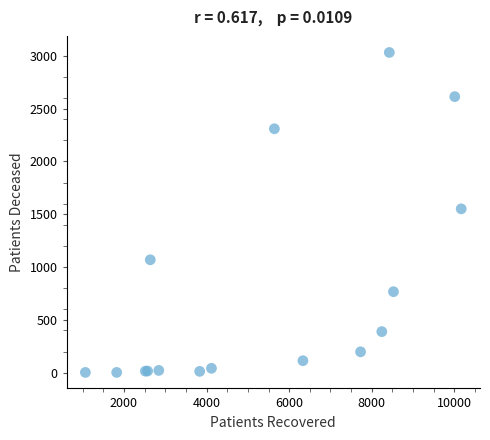

What Y value in the scatter plot is closest to 1517?

1551